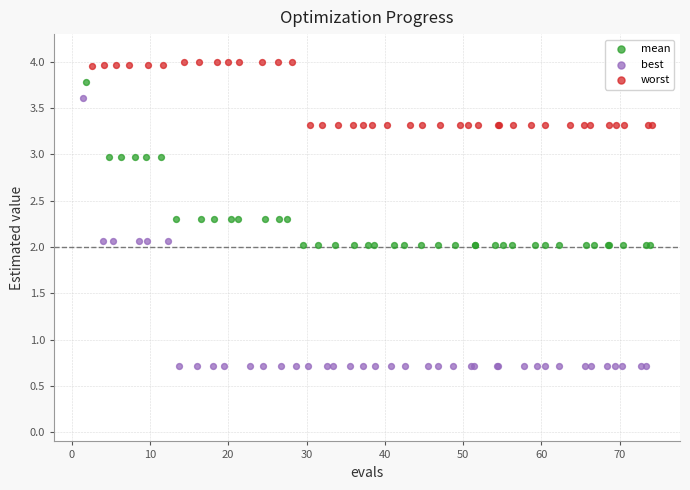

Which series reaches the minimum Y coordinate?

best